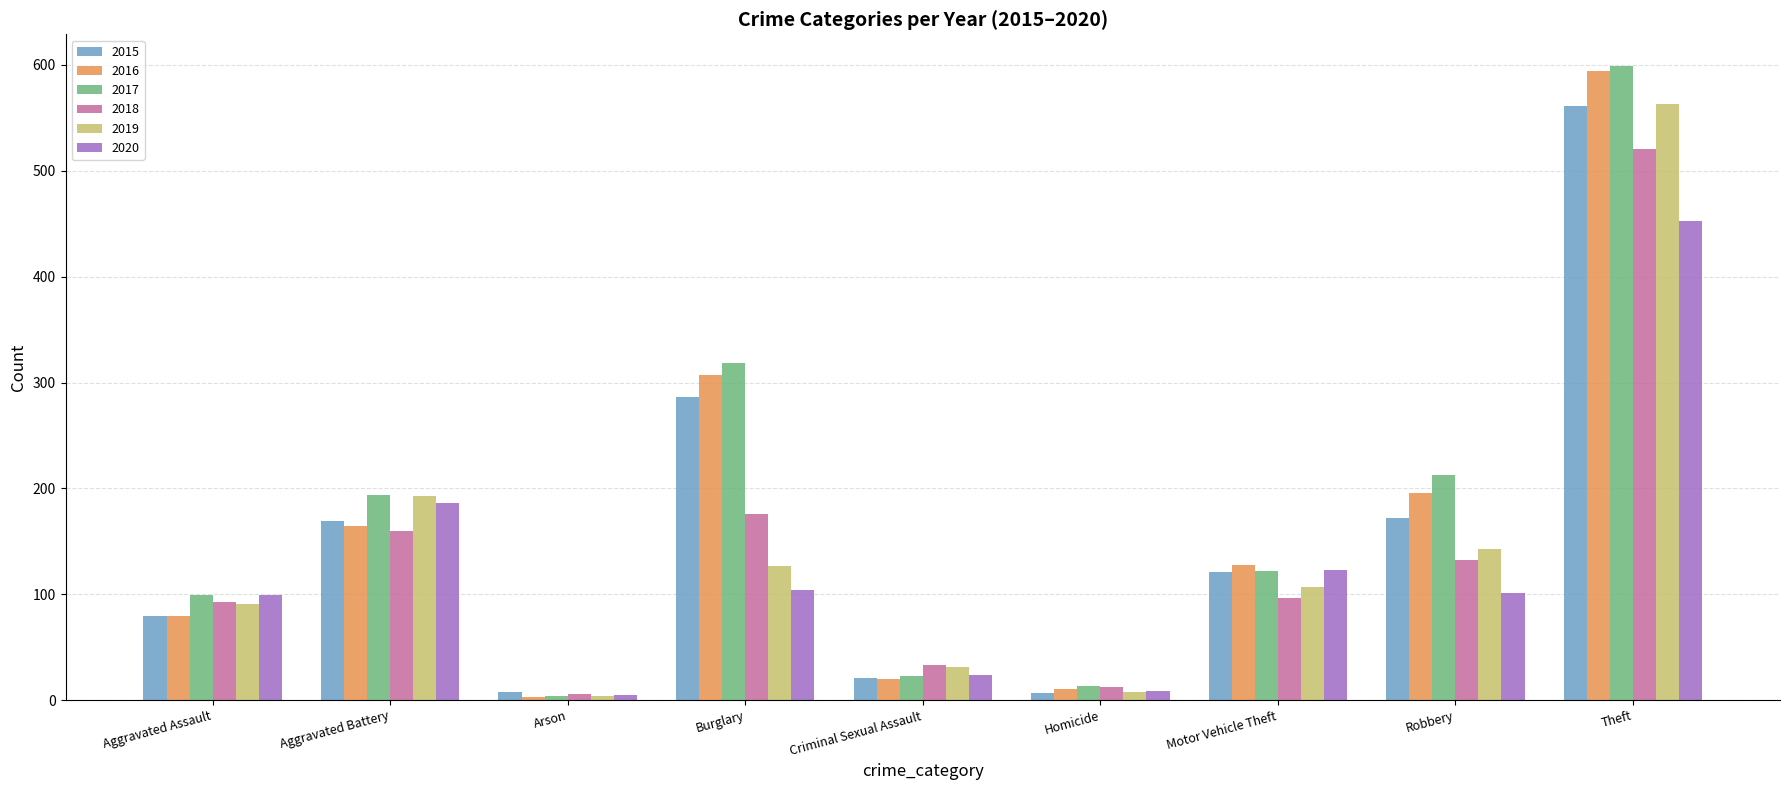

What is the highest value of the 2019 series?

563